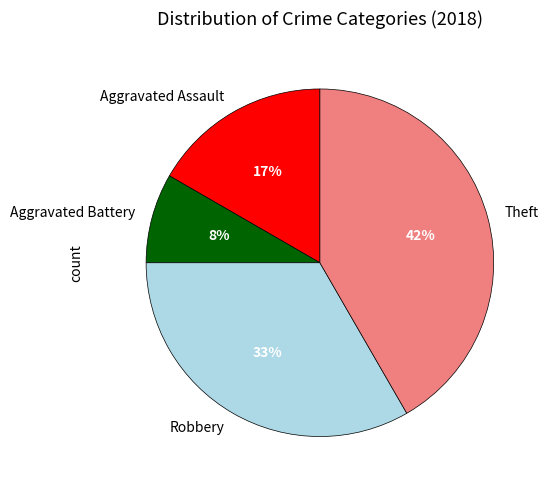

Does Theft account for over 50% of the chart?

No